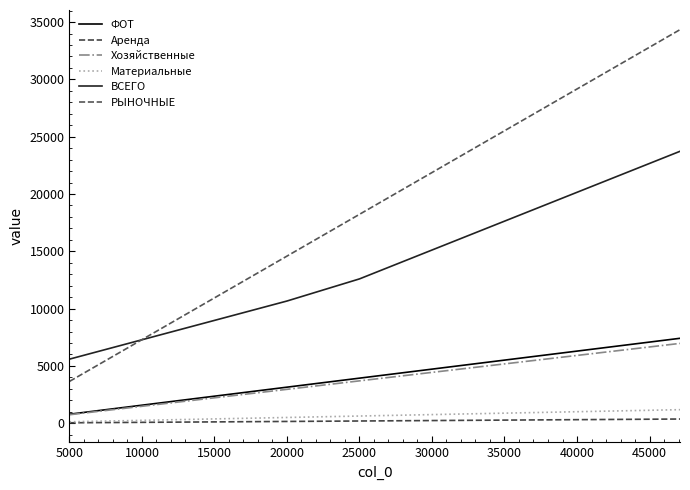

List the series in order of their peak value, lowest first.

Аренда, Материальные, Хозяйственные, ФОТ, ВСЕГО, РЫНОЧНЫЕ